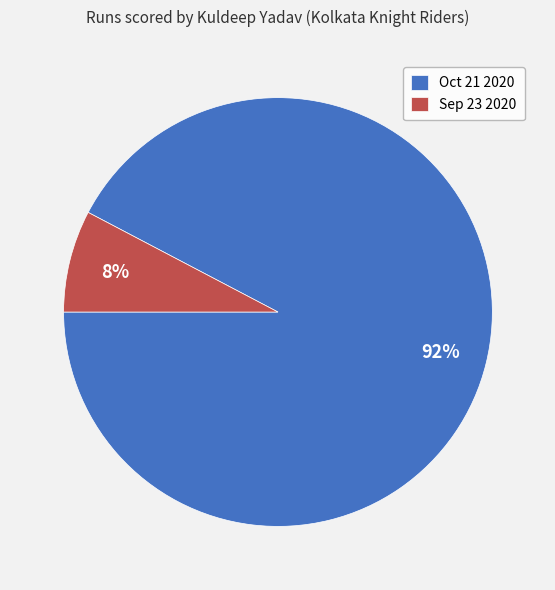

What is the largest slice in the pie chart?

Oct 21 2020